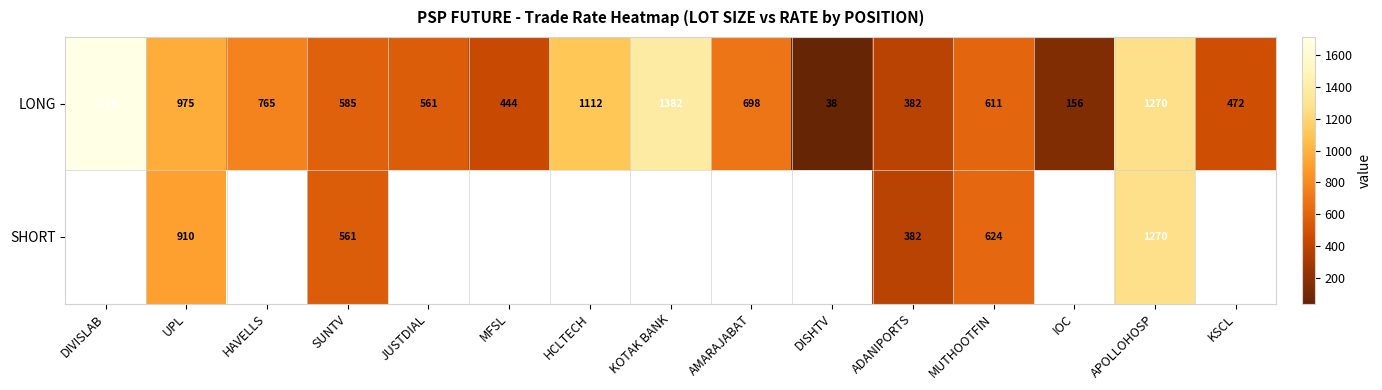

At how many categories does at least one series exceed 566?

9